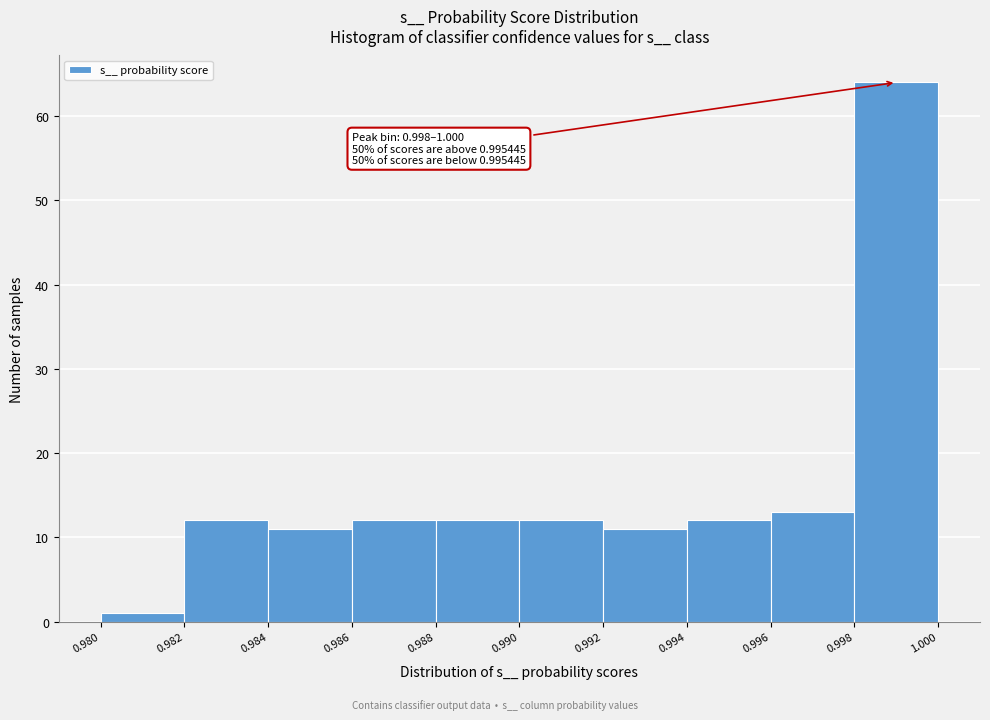

Which range on the x-axis has the tallest bar?

0.998 to 1.000